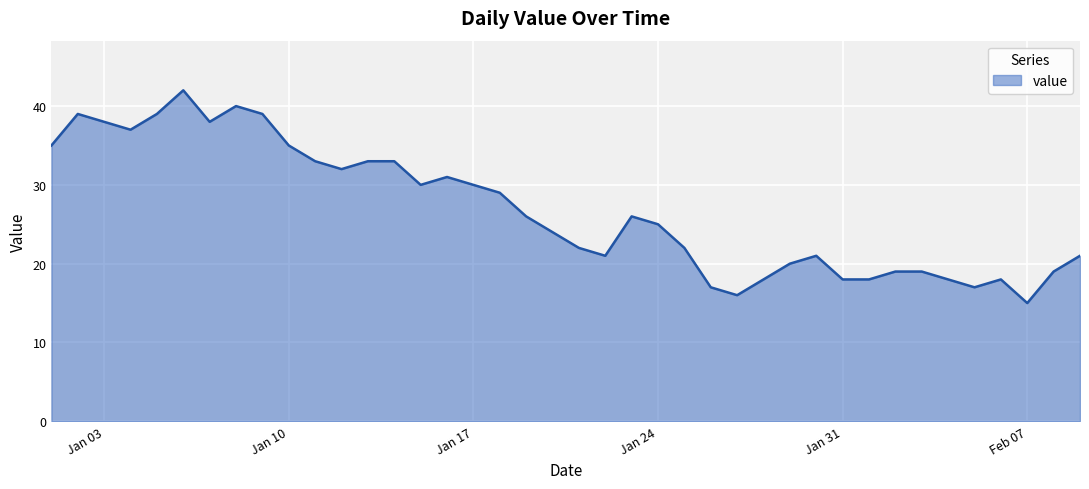

What is the minimum value shown in the chart?

15